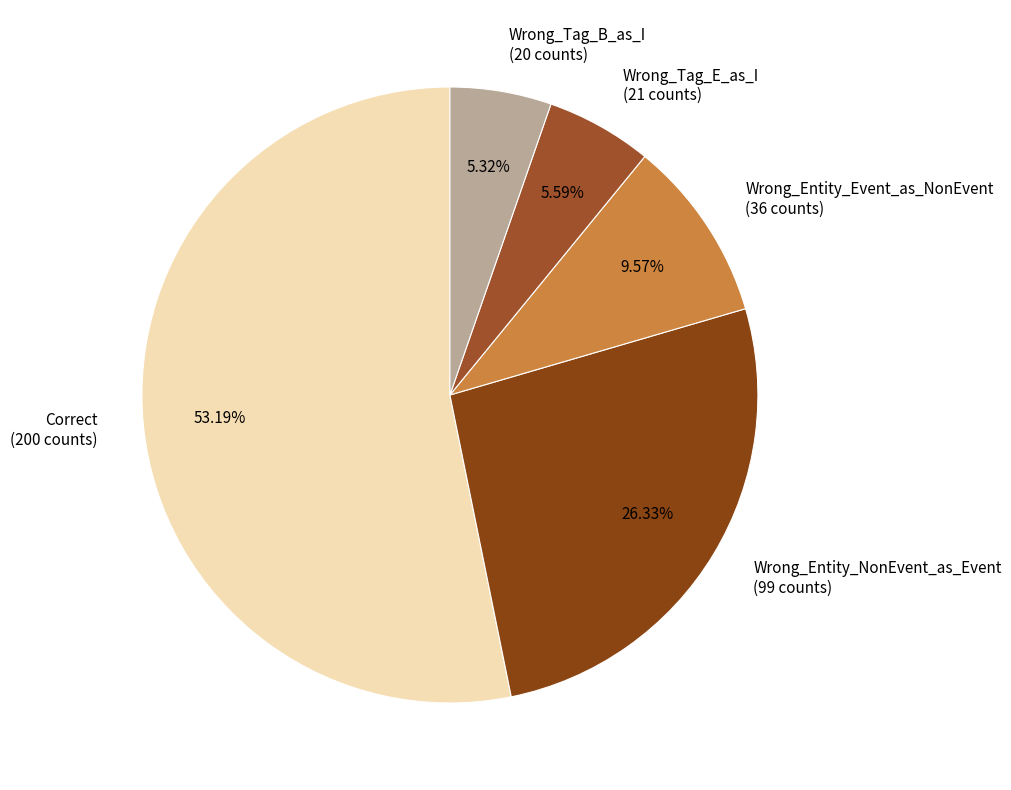

To the nearest percent, what percentage of the pie is Wrong_Entity_Event_as_NonEvent?

10%